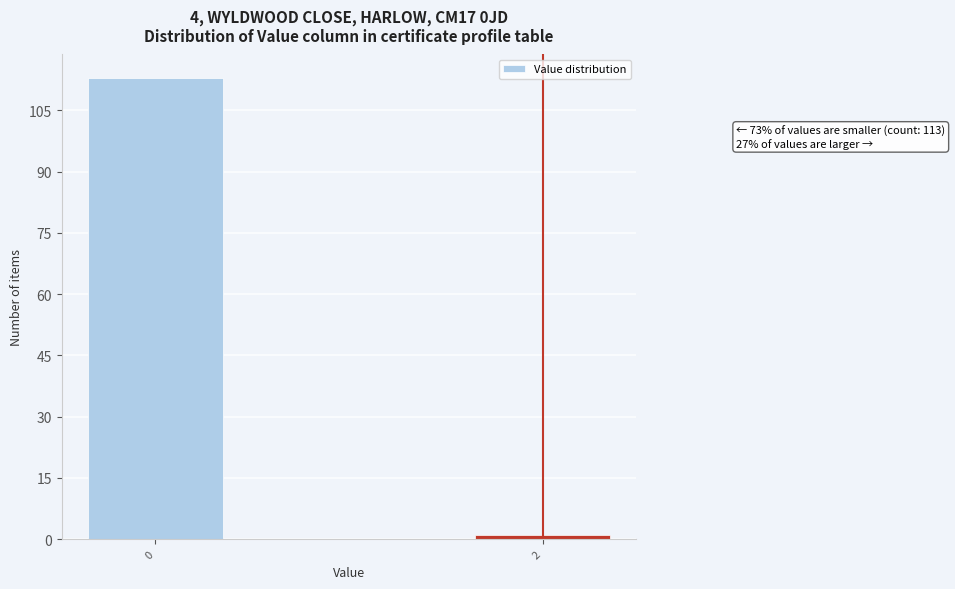

Reading left to right, list all the values displayed in this chart.

113	1